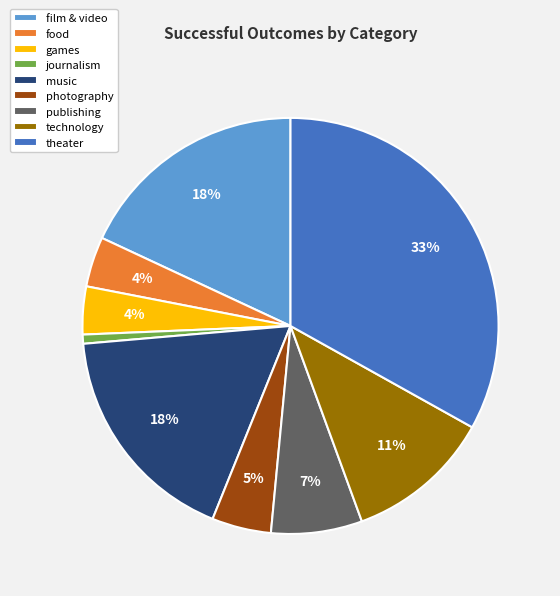

How many slices are in this pie chart?

9